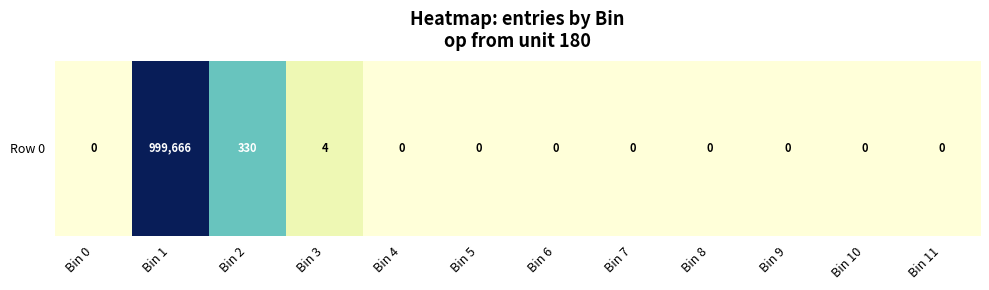

Reading right to left, what are all the values shown in this chart?

0.0	0.0	0.0	0.0	0.0	0.0	0.0	0.0	0.7	2.5	6.0	0.0